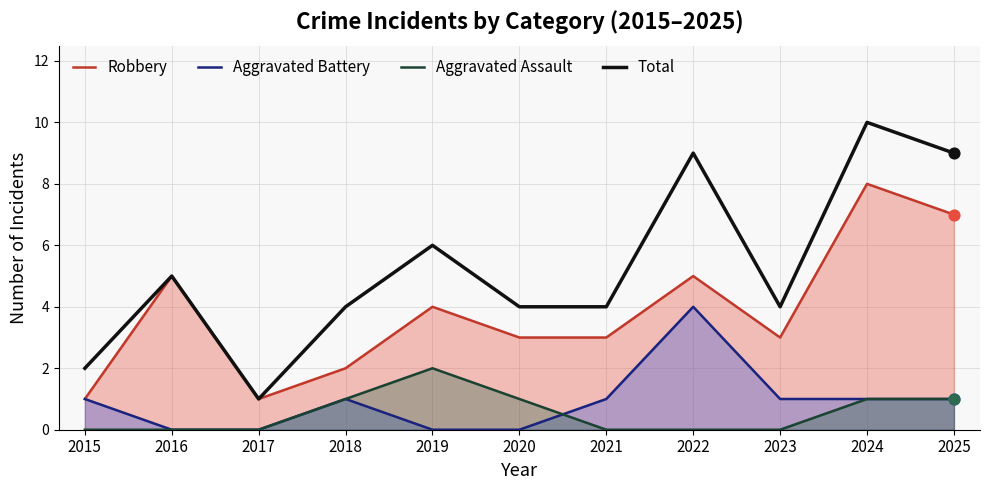

Which series has the largest total across all categories?

Total